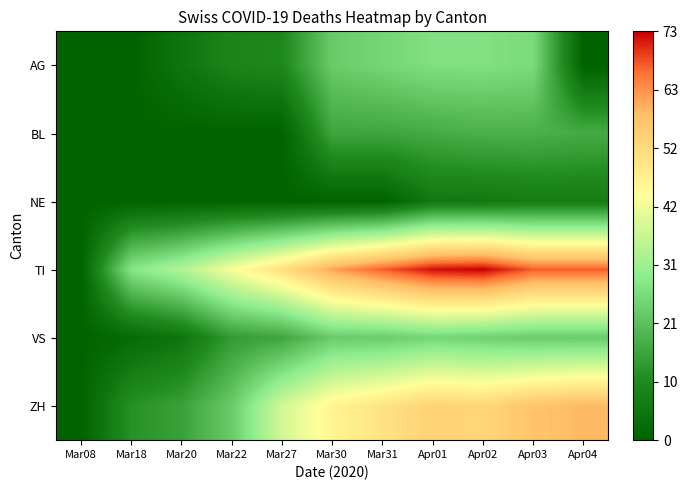

Count the number of data series in this chart.

6